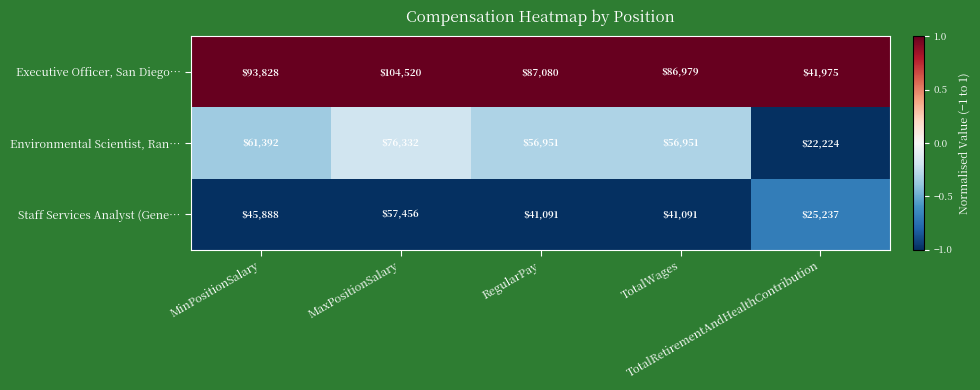

What is the difference between the highest and lowest values at MinPositionSalary?

47940